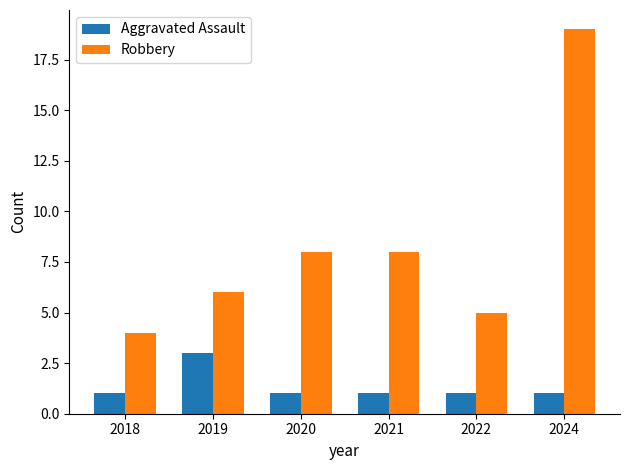

Which series has the widest spread of values?

Robbery